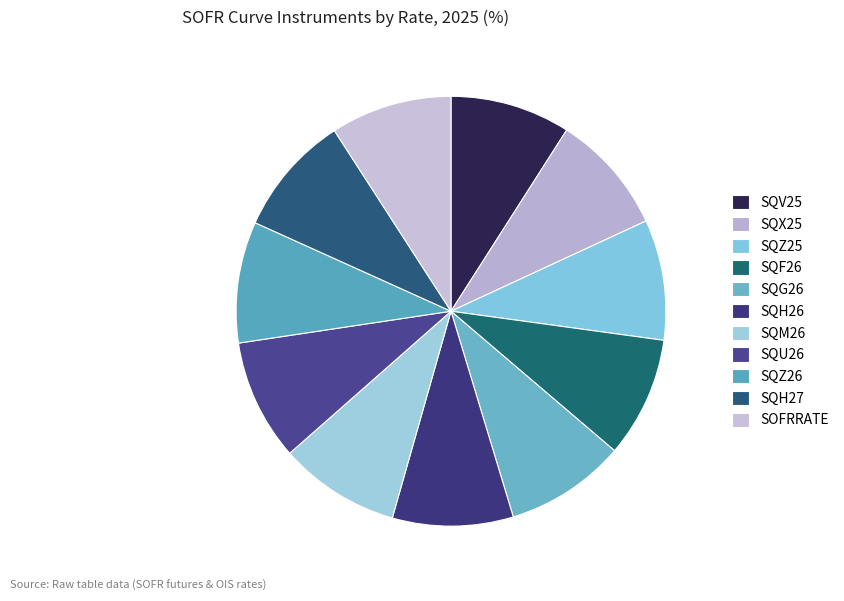

What percentage is NOT represented by SQG26?

90.9%